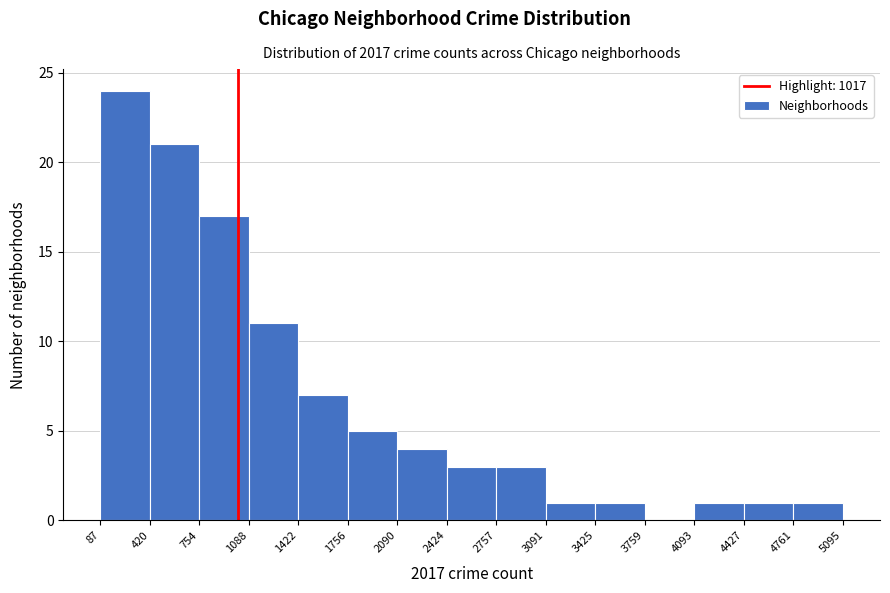

Reading left to right, transcribe this chart: for each bar, give the range it covers on the x-axis and its height. The values are not printed on the chart, so give them approximately, as read against the axis.

87 to 420: 24
420 to 754: 21
754 to 1088: 17
1088 to 1422: 11
1422 to 1756: 7
1756 to 2090: 5
2090 to 2424: 4
2424 to 2757: 3
2757 to 3091: 3
3091 to 3425: 1
3425 to 3759: 1
3759 to 4093: 0
4093 to 4427: 1
4427 to 4761: 1
4761 to 5095: 1